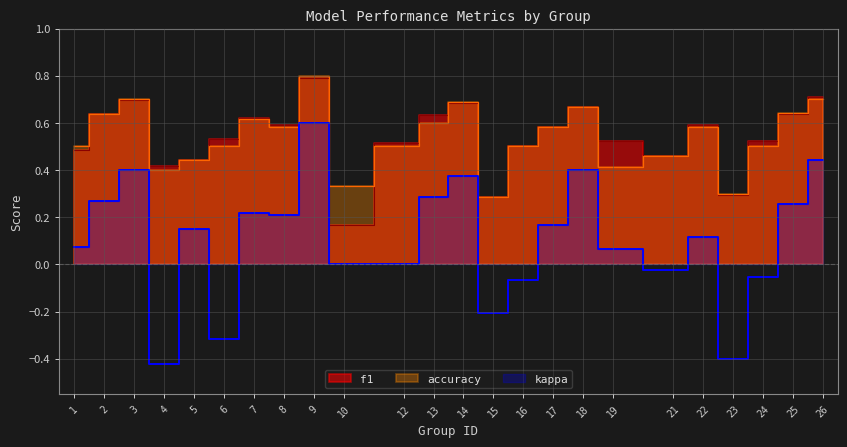

True or false: kappa and f1 cross at least once.

False